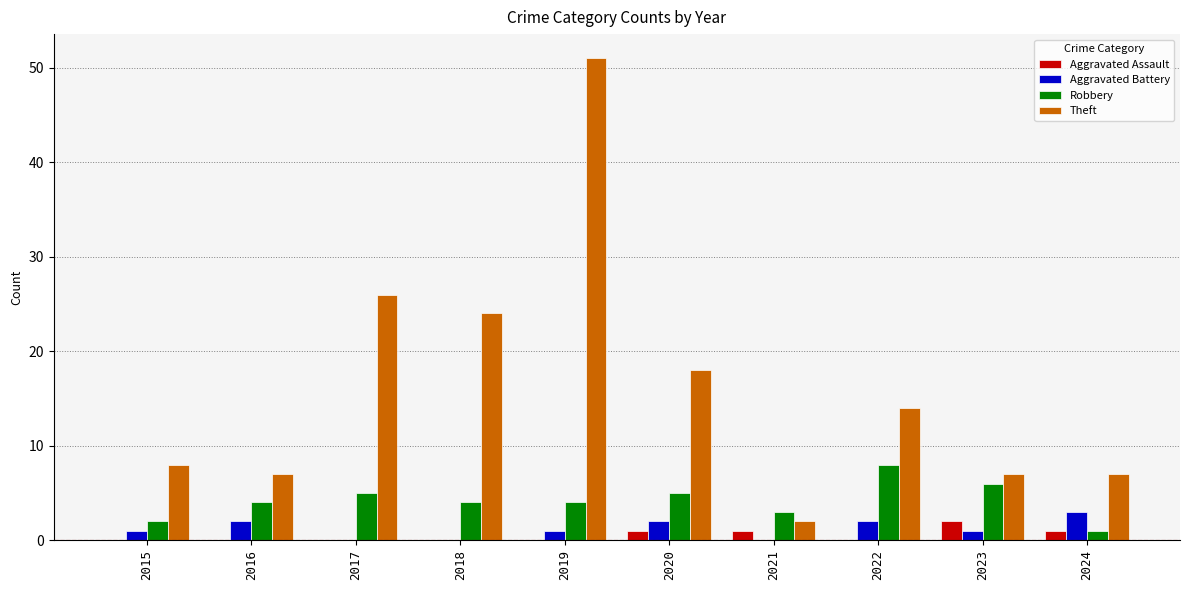

Which series has the largest range (max minus min)?

Theft